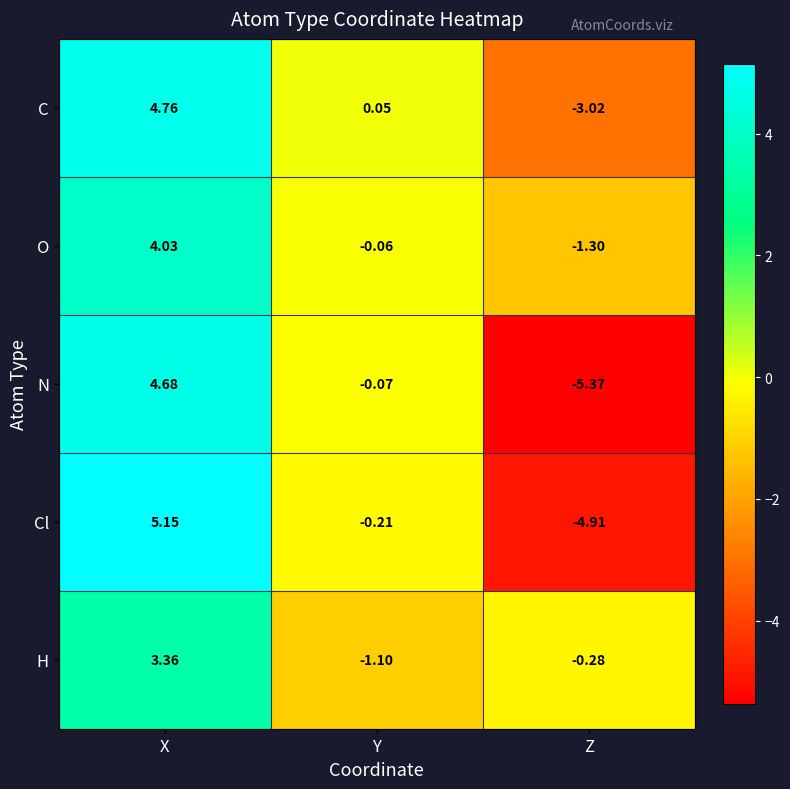

Which series has the largest range (max minus min)?

Cl